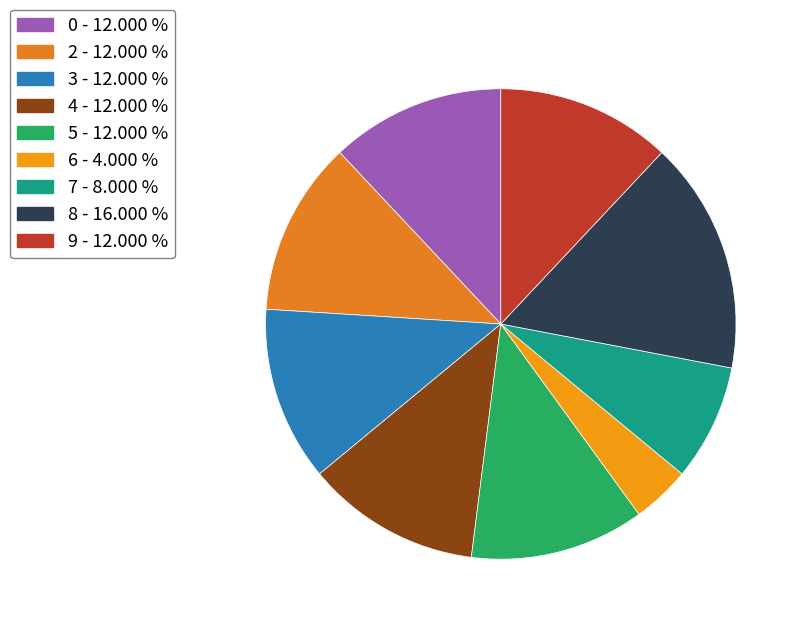

How many slices are in this pie chart?

9